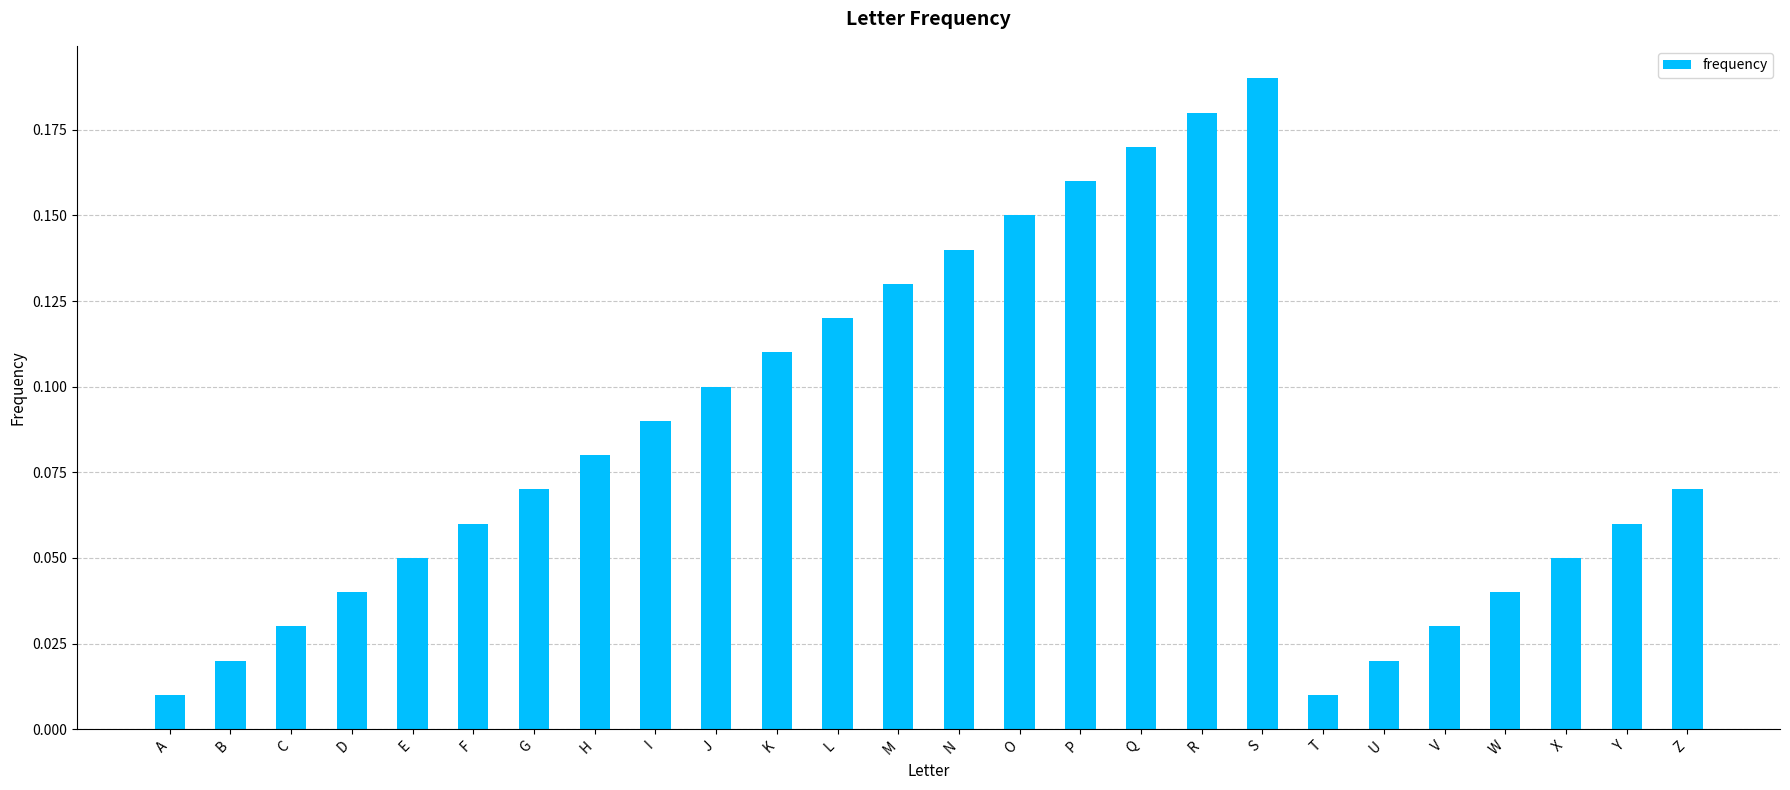

The chart shows a value of 0.1 at J. True or false?

True